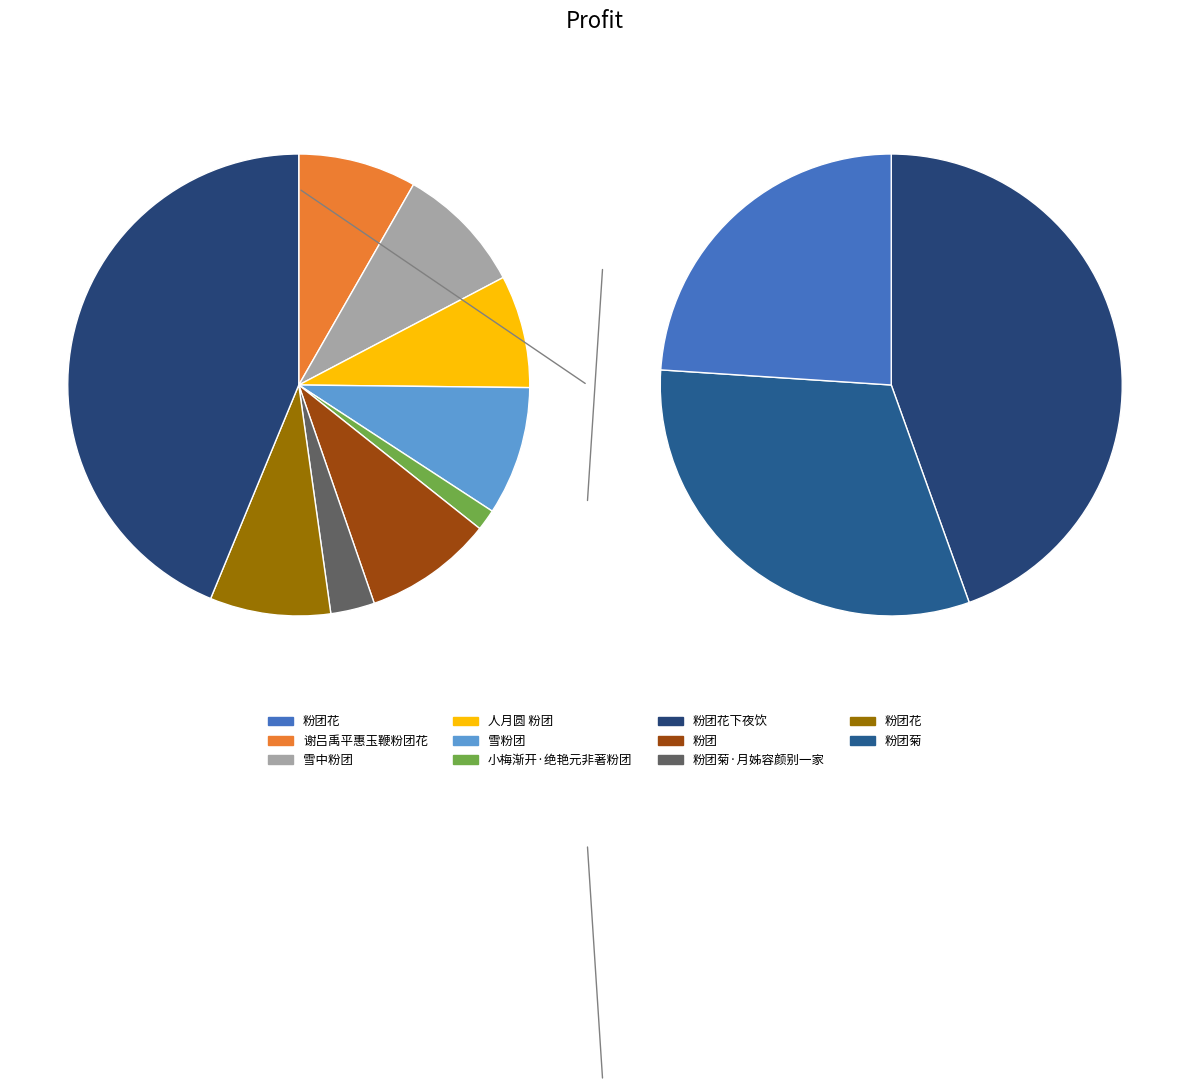

Is there a majority slice in this chart?

No